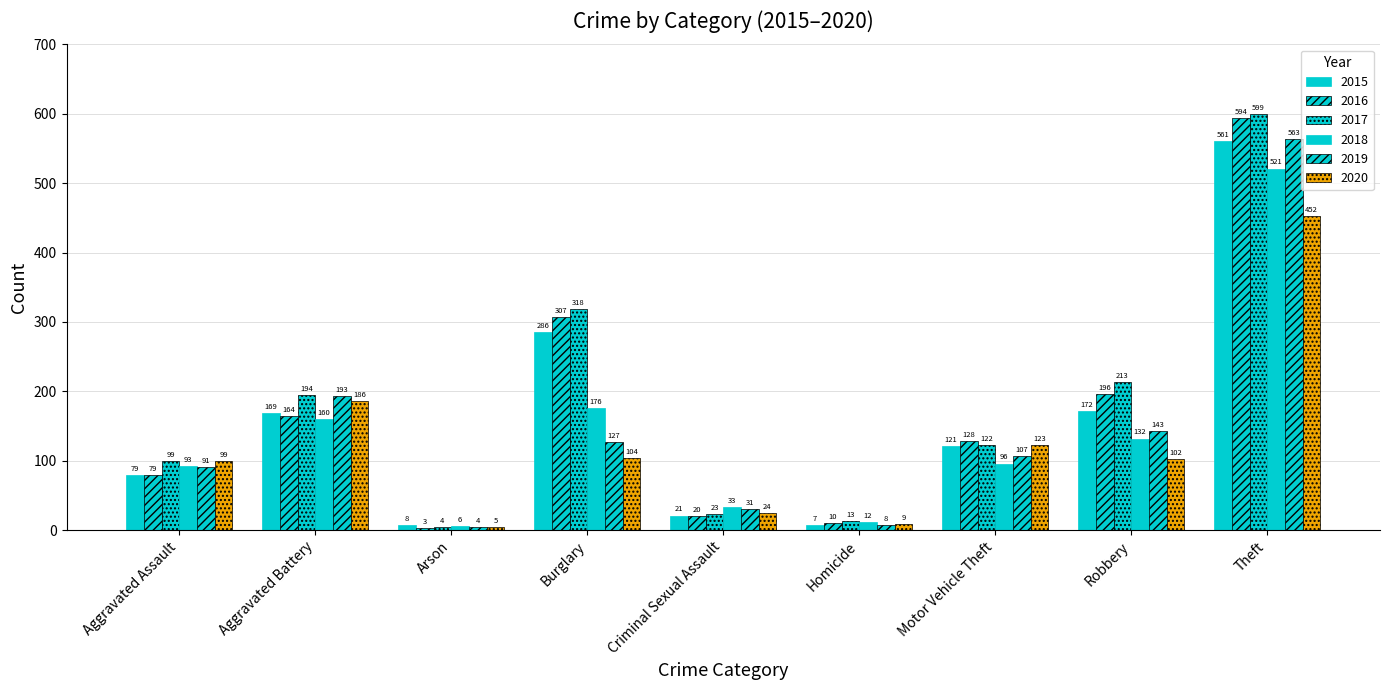

Between Arson and Aggravated Battery, which is larger?

Aggravated Battery